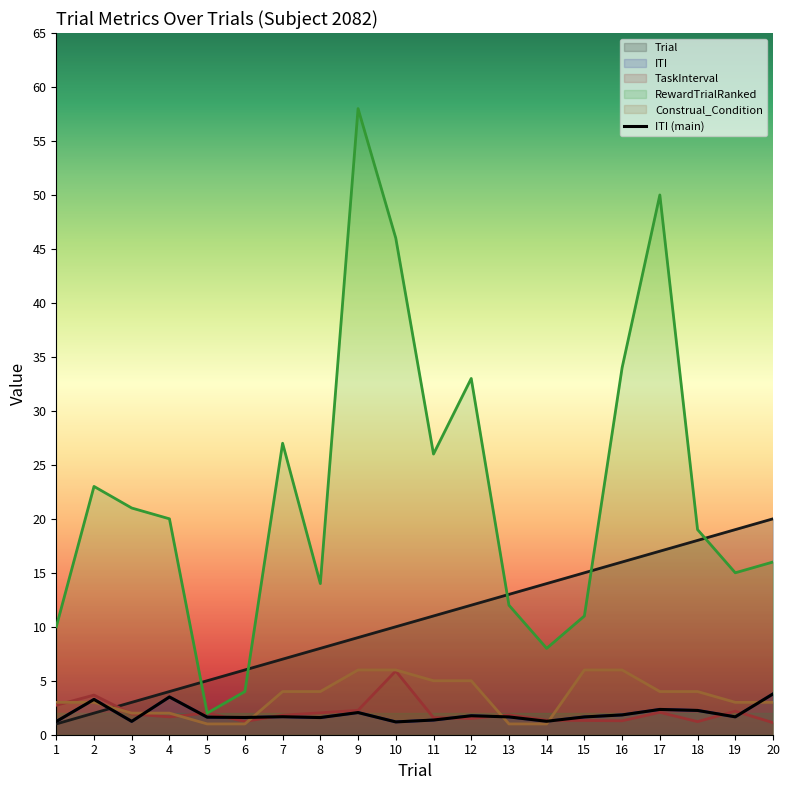

What is the spread (max minus min) of values at 6?

5.0